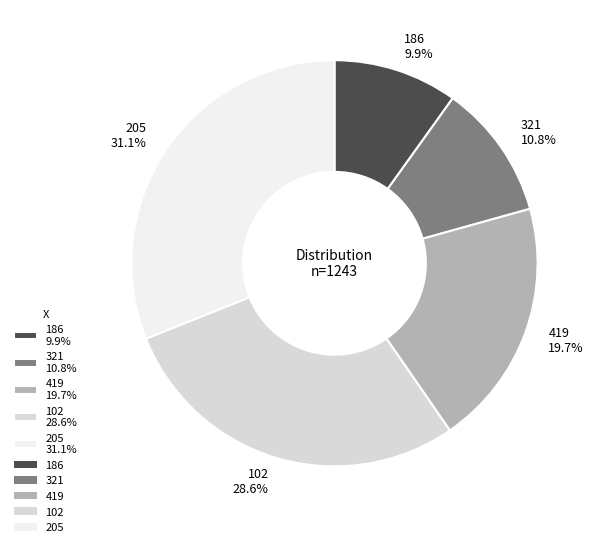

To the nearest percent, what is the difference between the 102 and 205 slice percentages?

2%